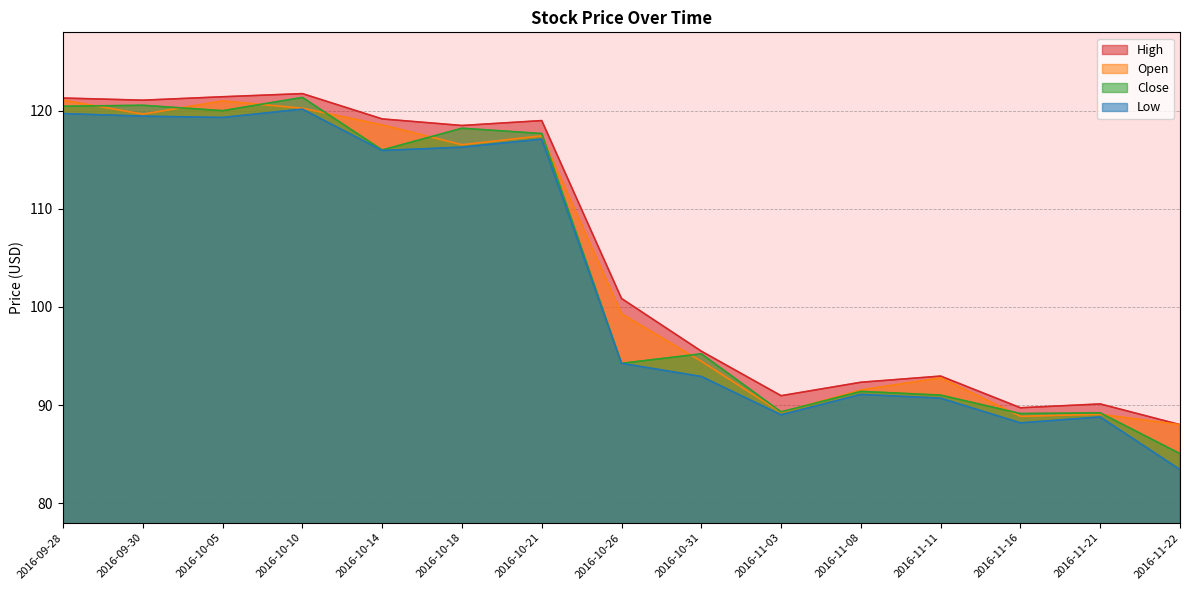

How many interior local valleys does the High series have?

4